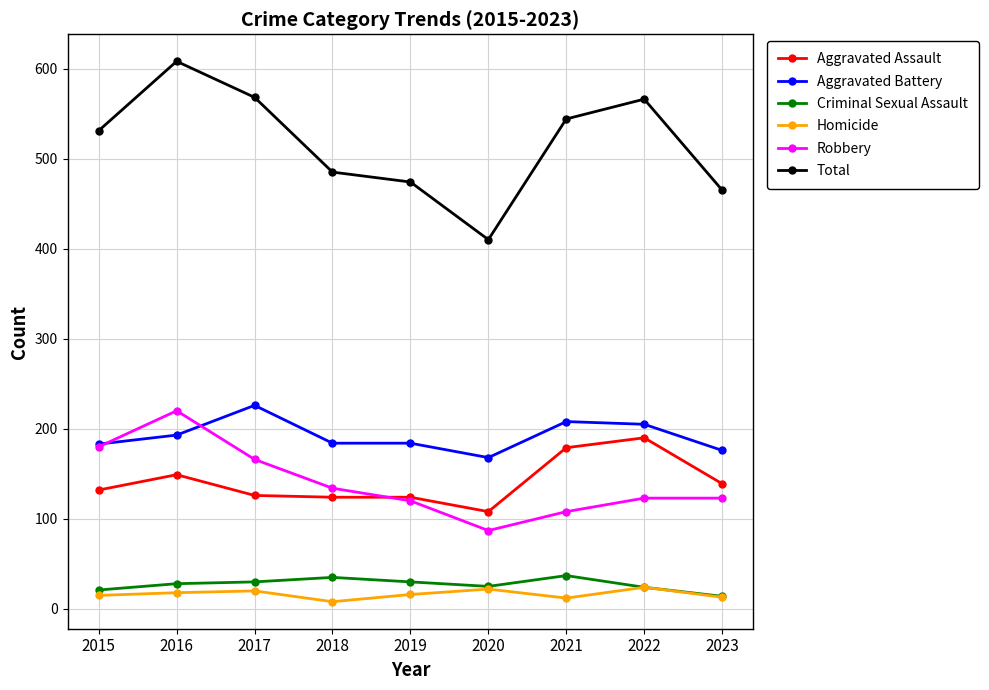

How many lines are shown in the chart?

6